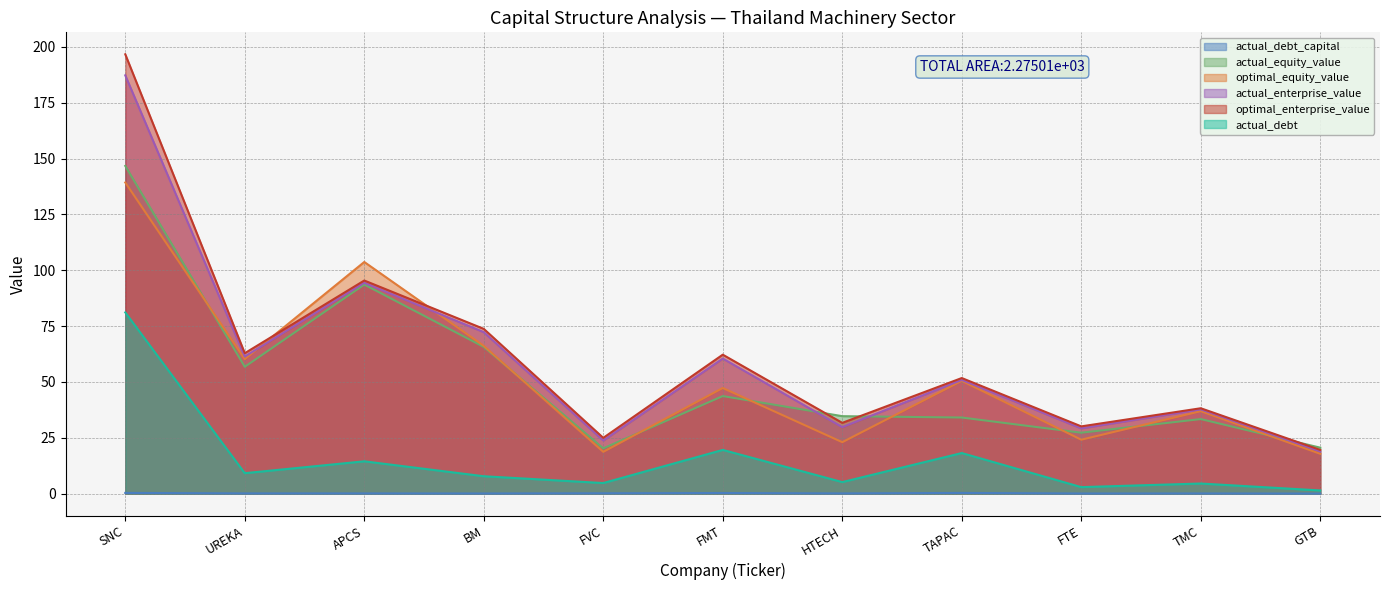

At which category does actual_debt_capital reach its first local peak?

FMT